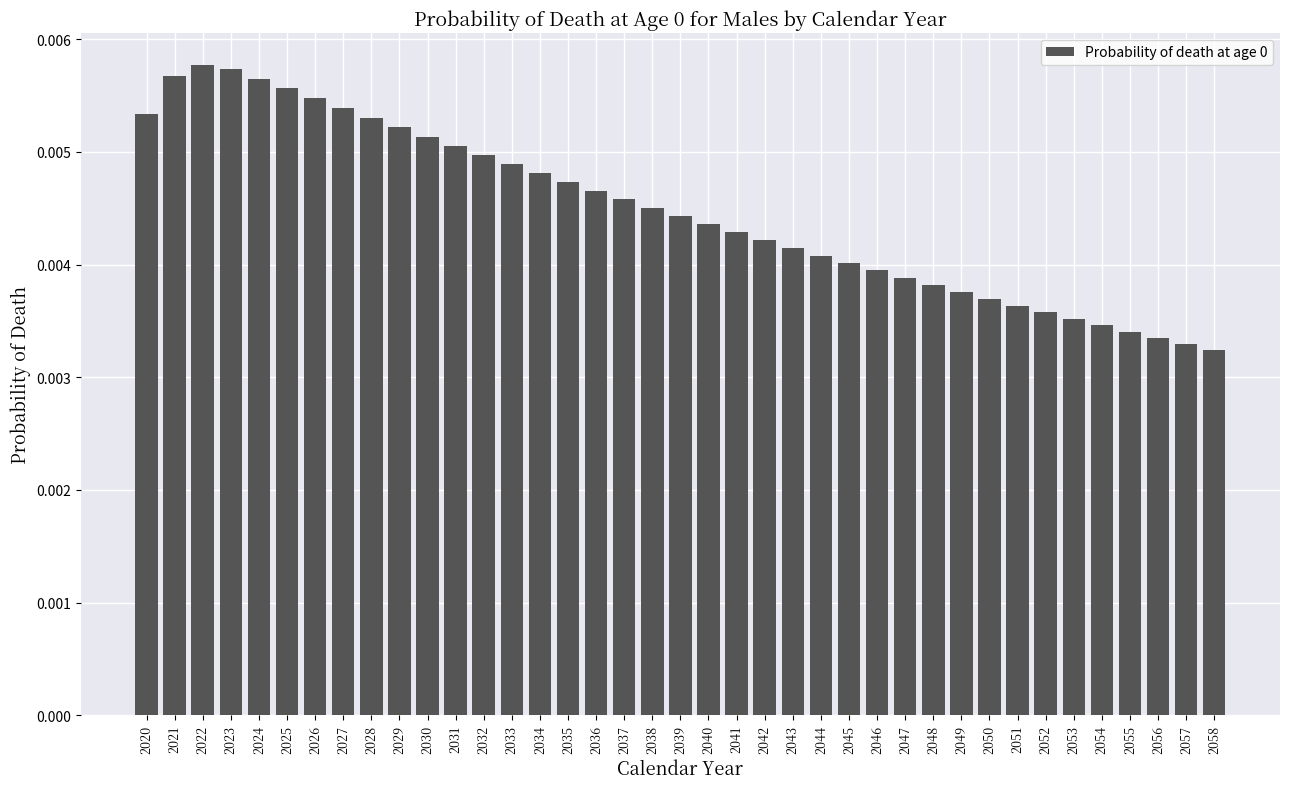

Which has a higher value, 2023 or 2040?

2023